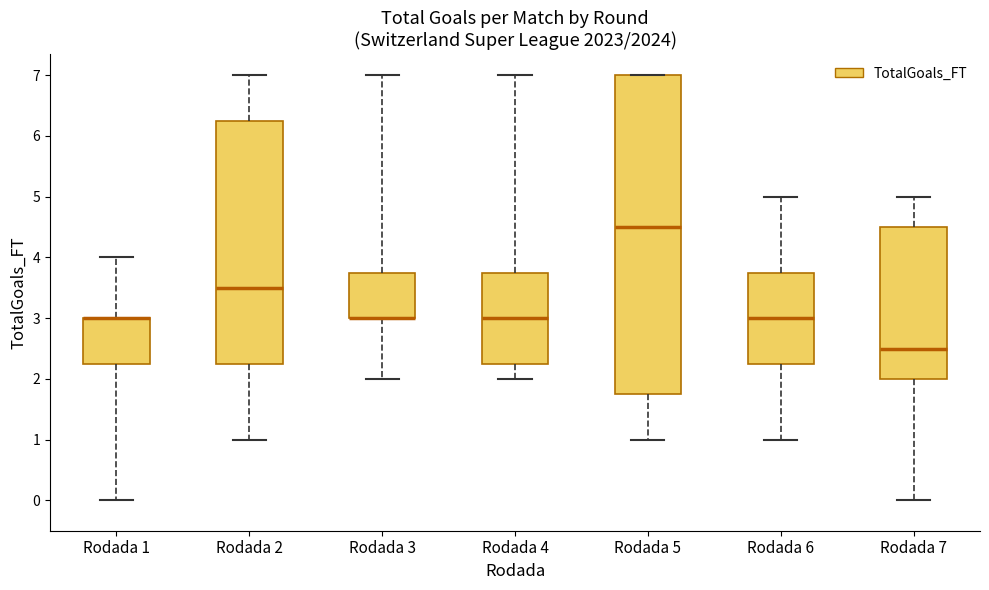

Reading left to right, read every box against the y-axis: the position of its median line, the range the box covers, and the ends of its whiskers. The values are not printed on the chart, so give them approximately, as read against the axis.

Rodada 1: median 3.0 (drawn on the box's upper edge), box 2.3 to 3.0, whiskers 0.0 to 4.0
Rodada 2: median 3.5, box 2.3 to 6.3, whiskers 1.0 to 7.0
Rodada 3: median 3.0 (drawn on the box's lower edge), box 3.0 to 3.8, whiskers 2.0 to 7.0
Rodada 4: median 3.0, box 2.3 to 3.8, whiskers 2.0 to 7.0
Rodada 5: median 4.5, box 1.8 to 7.0, whiskers 1.0 to 7.0
Rodada 6: median 3.0, box 2.3 to 3.8, whiskers 1.0 to 5.0
Rodada 7: median 2.5, box 2.0 to 4.5, whiskers 0.0 to 5.0